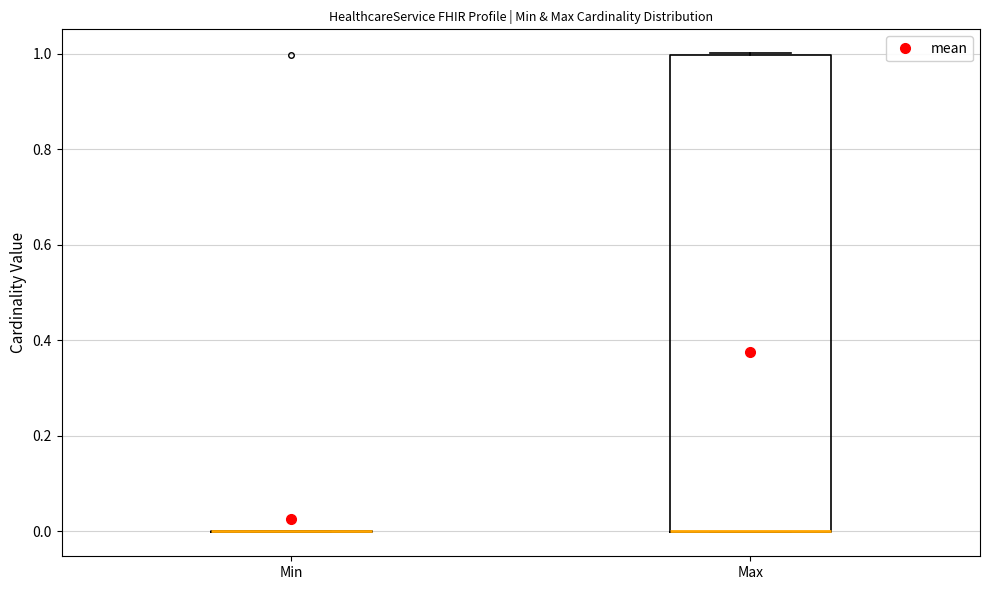

Comparing the boxes themselves (not the whiskers), which one is the tallest?

Max